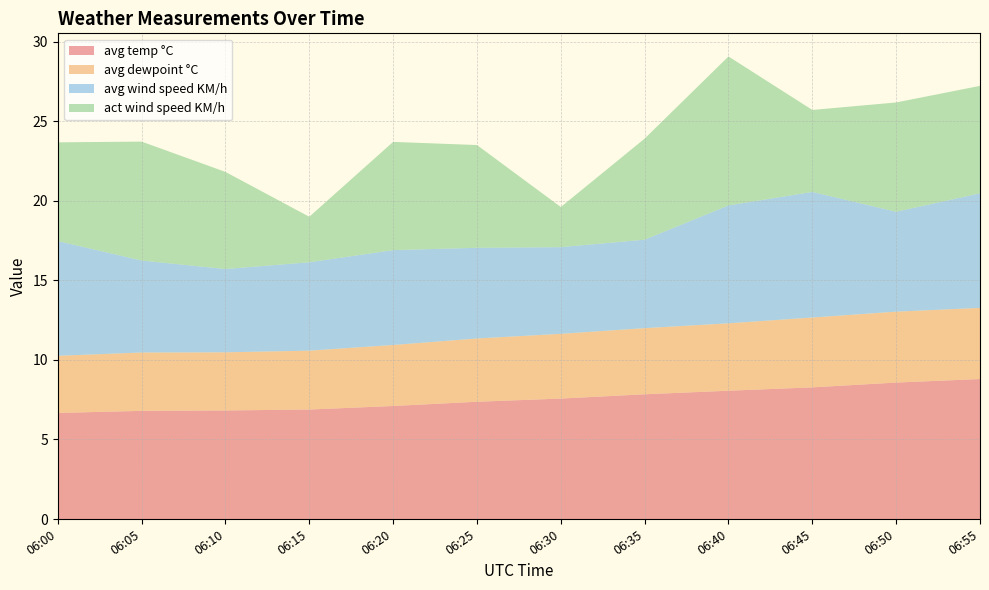

Reading left to right, extract all data points from this chart.

avg temp °C: 06:00=6.7	06:05=6.8	06:10=6.8	06:15=6.9	06:20=7.1	06:25=7.4	06:30=7.6	06:35=7.8	06:40=8.1	06:45=8.3	06:50=8.6	06:55=8.8
avg dewpoint °C: 06:00=3.6	06:05=3.7	06:10=3.7	06:15=3.7	06:20=3.8	06:25=4.0	06:30=4.1	06:35=4.2	06:40=4.2	06:45=4.4	06:50=4.5	06:55=4.5
avg wind speed KM/h: 06:00=7.2	06:05=5.8	06:10=5.2	06:15=5.6	06:20=6.0	06:25=5.7	06:30=5.4	06:35=5.6	06:40=7.4	06:45=7.9	06:50=6.3	06:55=7.2
act wind speed KM/h: 06:00=6.2	06:05=7.5	06:10=6.1	06:15=2.9	06:20=6.8	06:25=6.5	06:30=2.5	06:35=6.3	06:40=9.4	06:45=5.1	06:50=6.9	06:55=6.7